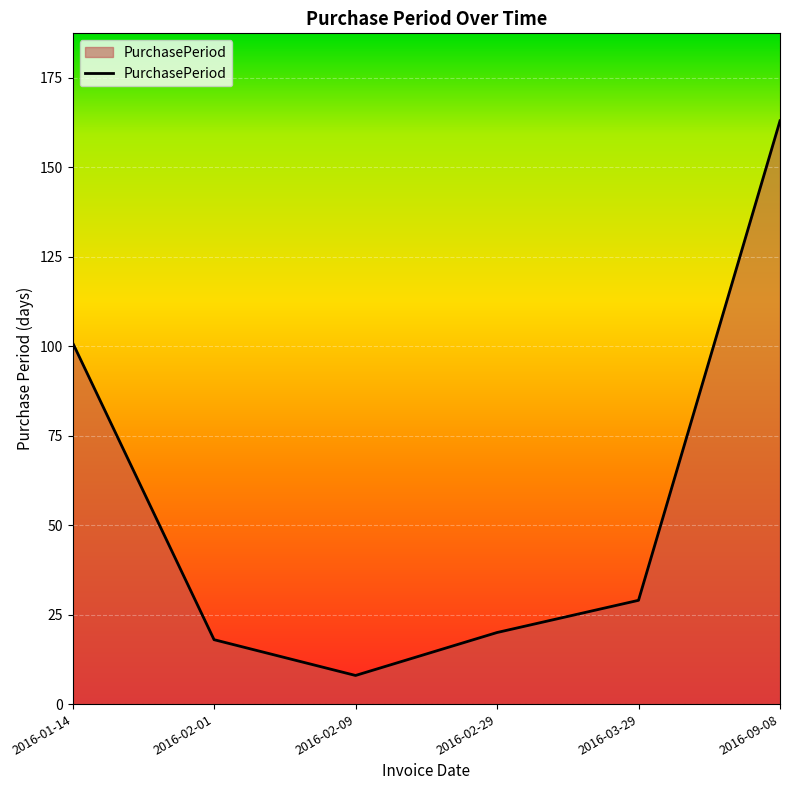

What position from the right is 2016-01-14?

6